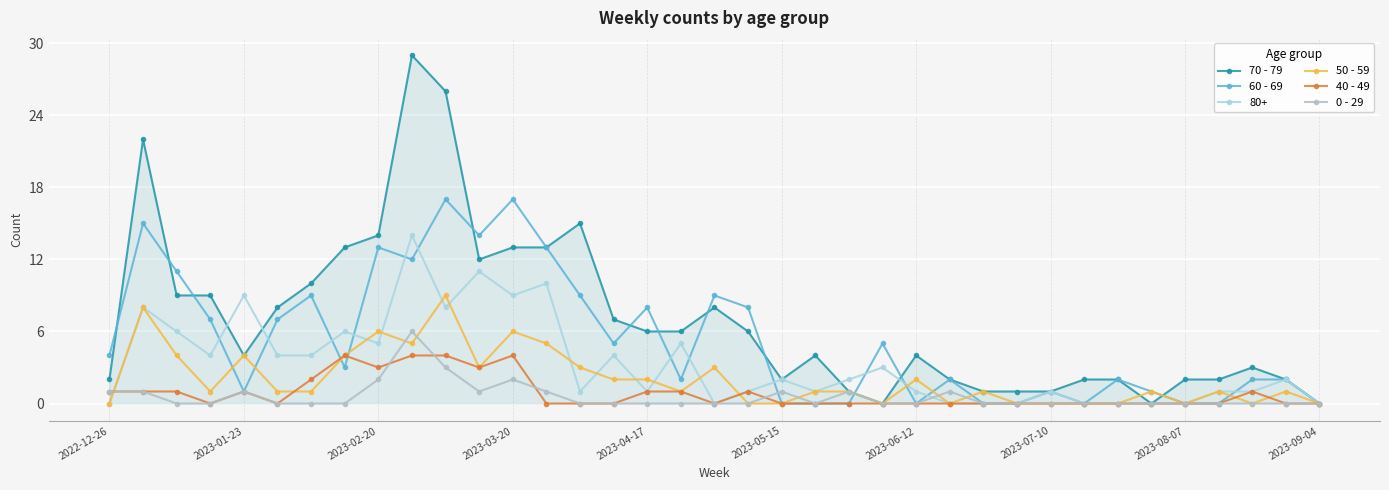

What is the sum of all 50 - 59 values?

76